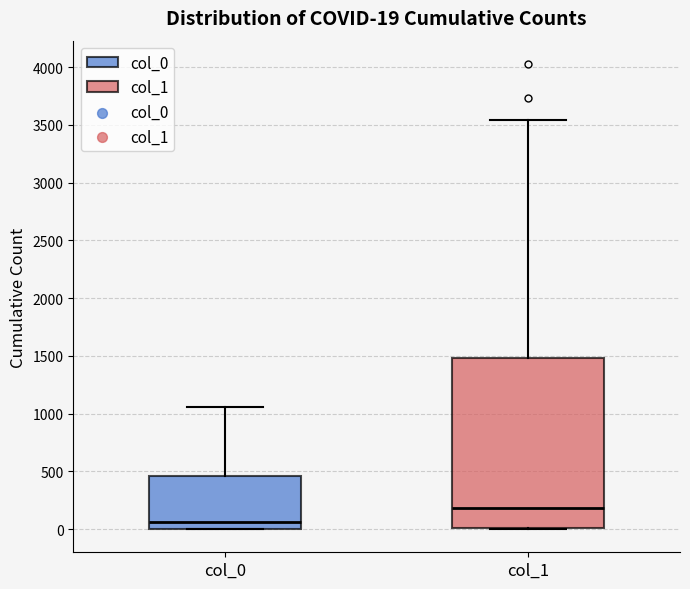

Comparing the boxes themselves (not the whiskers), which one is the tallest?

col_1